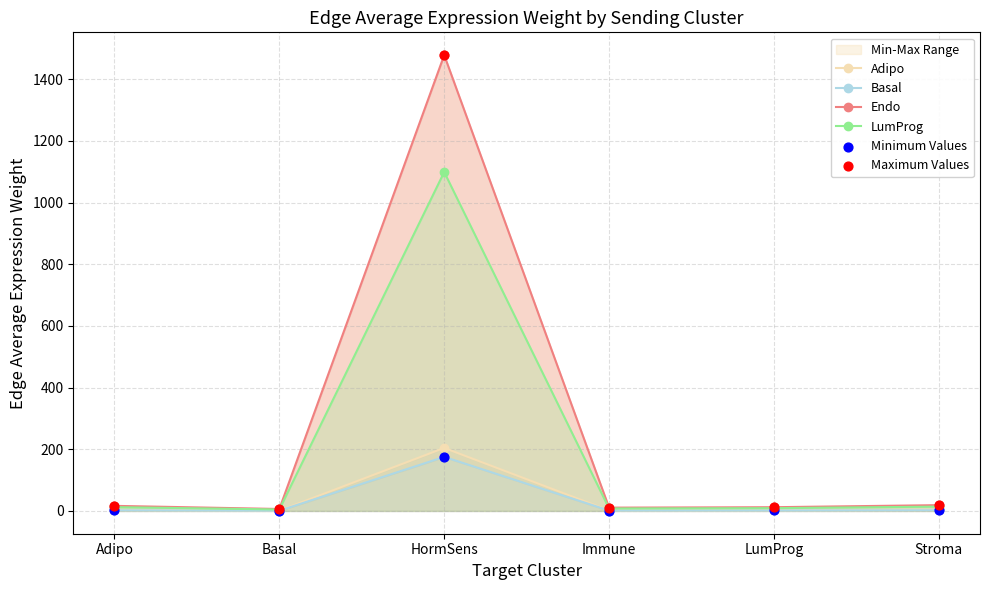

Is the value of Endo at Basal greater than the value of Maximum Values at Basal?

No